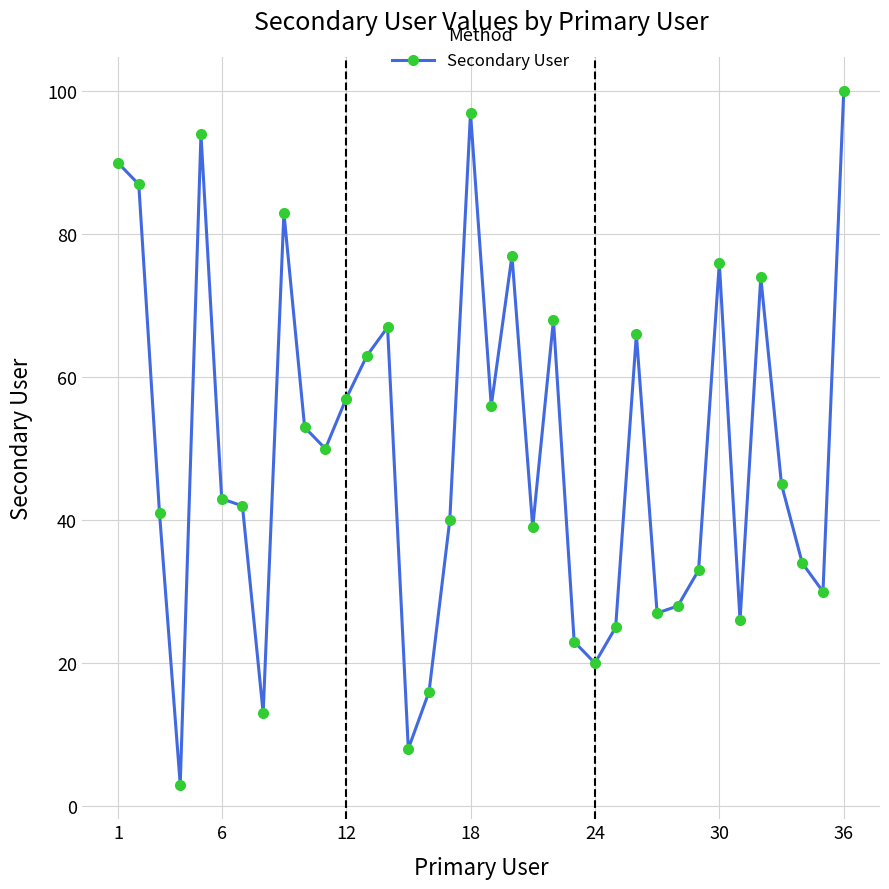

What is the average value?

50